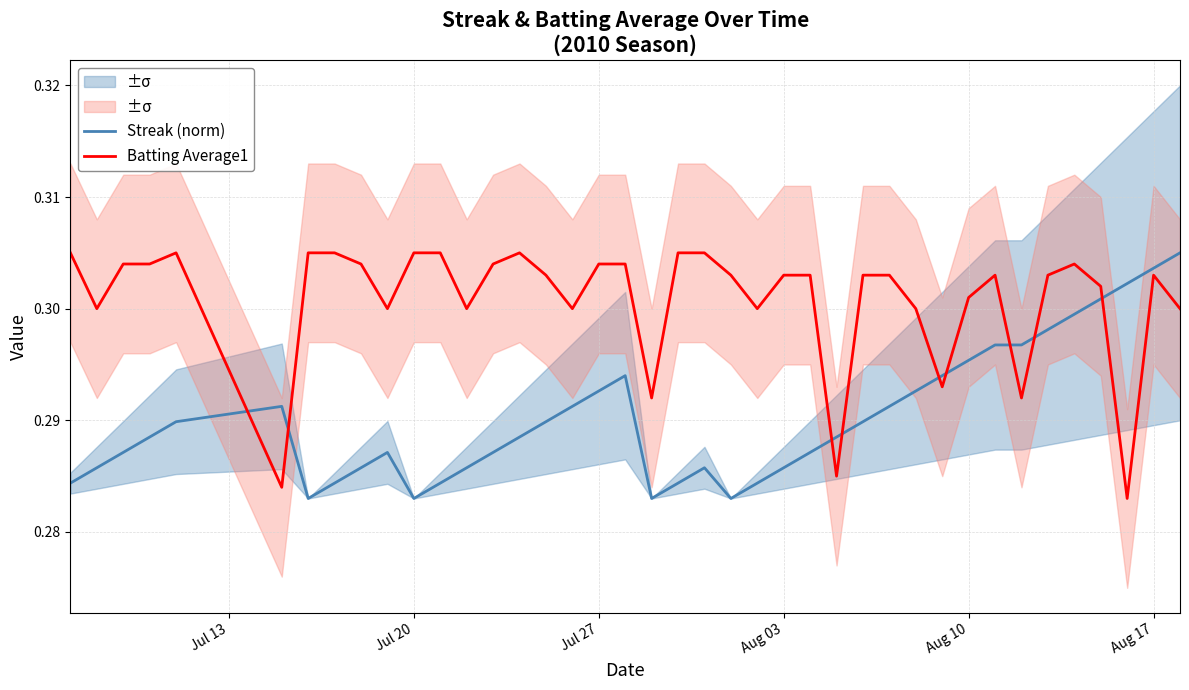

What is the average value of the Batting Average1 series?

0.3